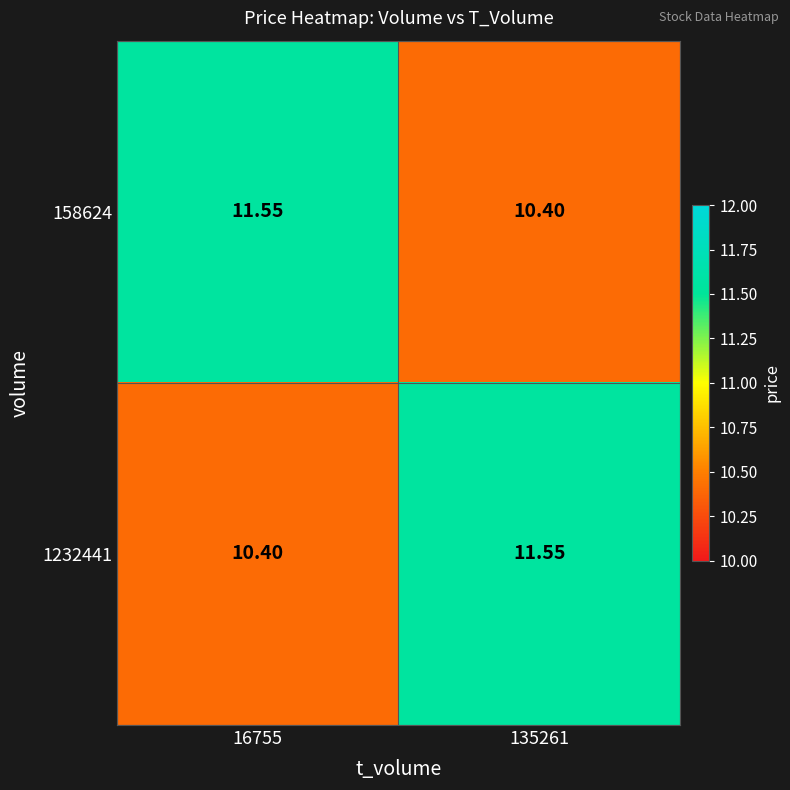

What is the total value across all series at 16755?

22.0